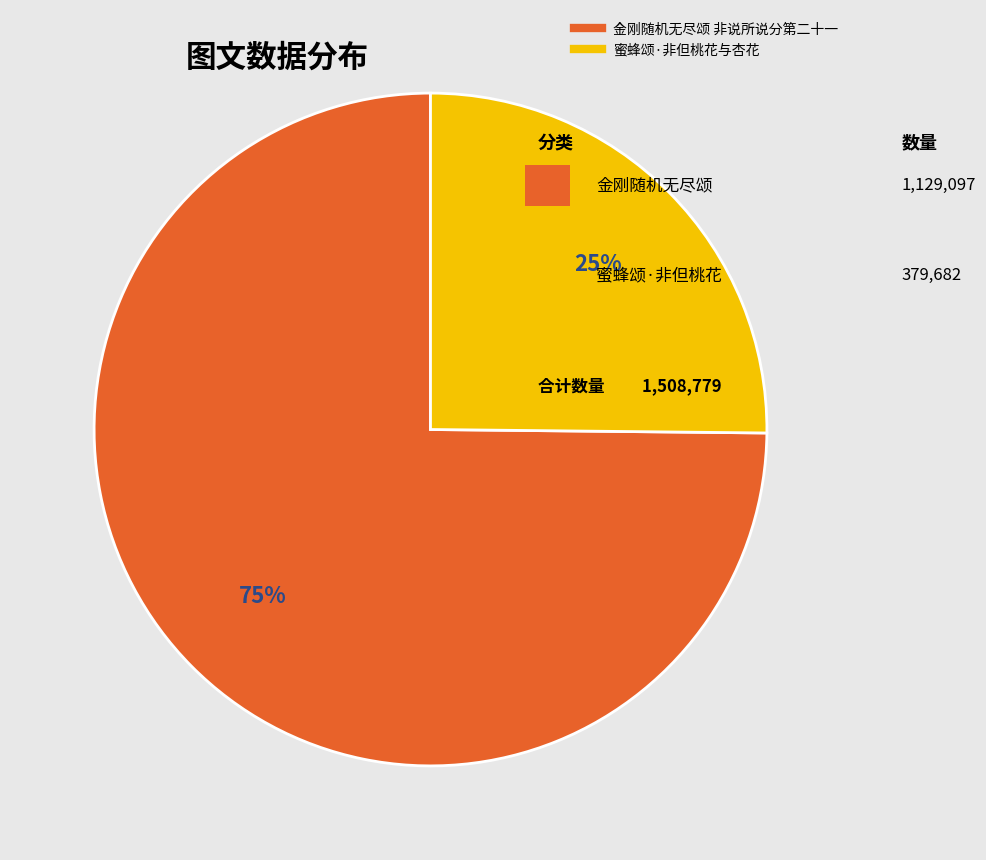

Which slice represents more than half of the pie?

金刚随机无尽颂 非说所说分第二十一